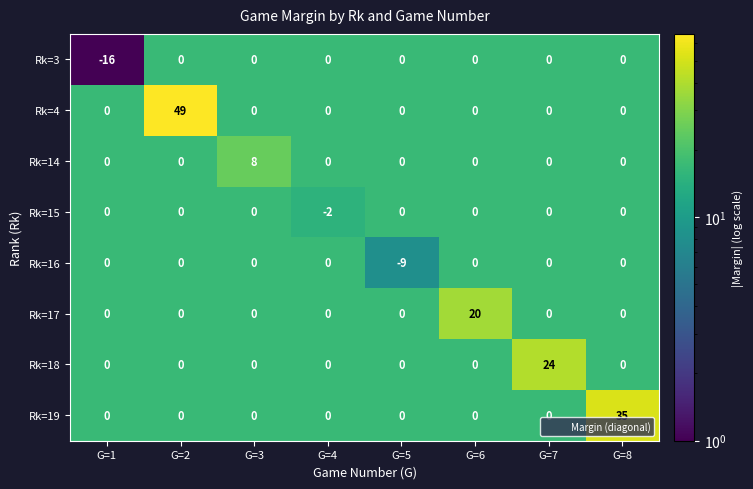

At how many categories does at least one series exceed 18?

4